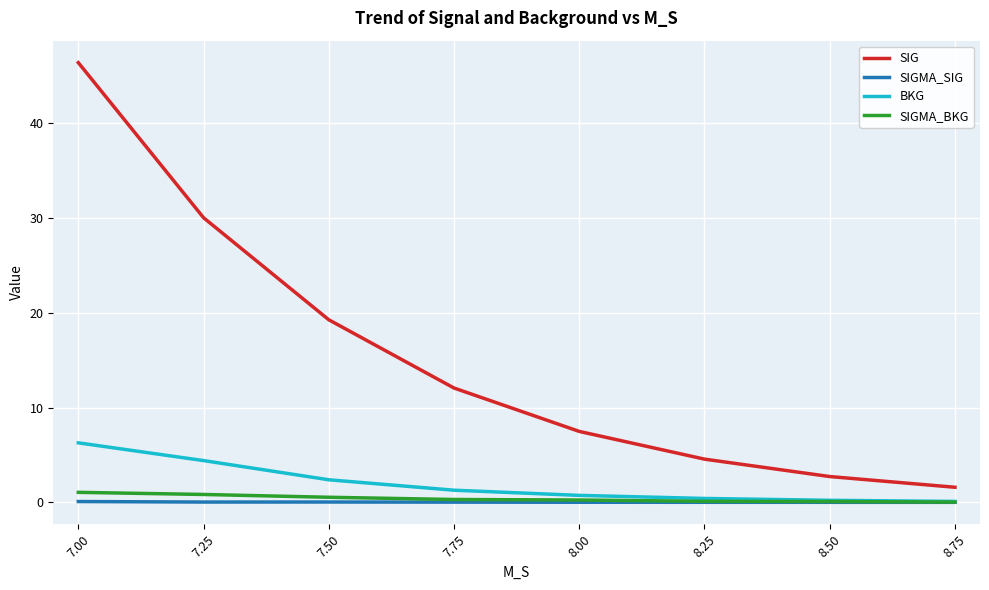

What is the highest value of the SIG series?

46.4